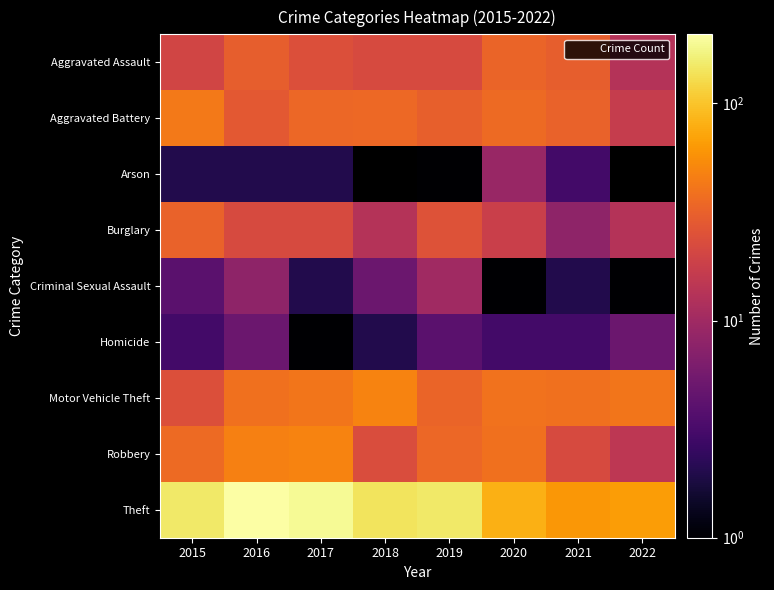

At how many categories does at least one series exceed 9?

8